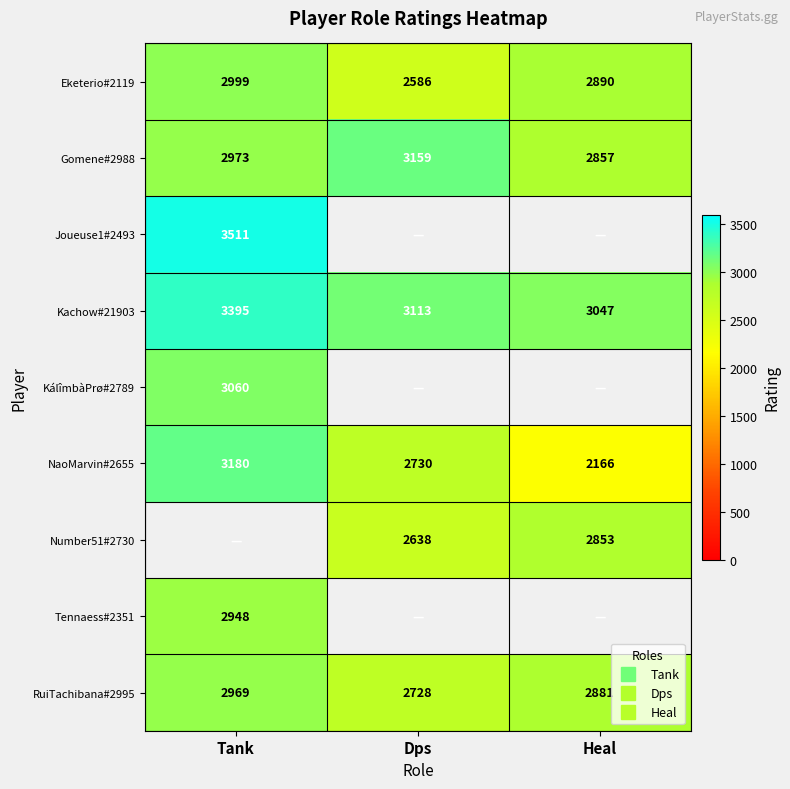

Where does the NaoMarvin#2655 series first go above 2730?

Tank